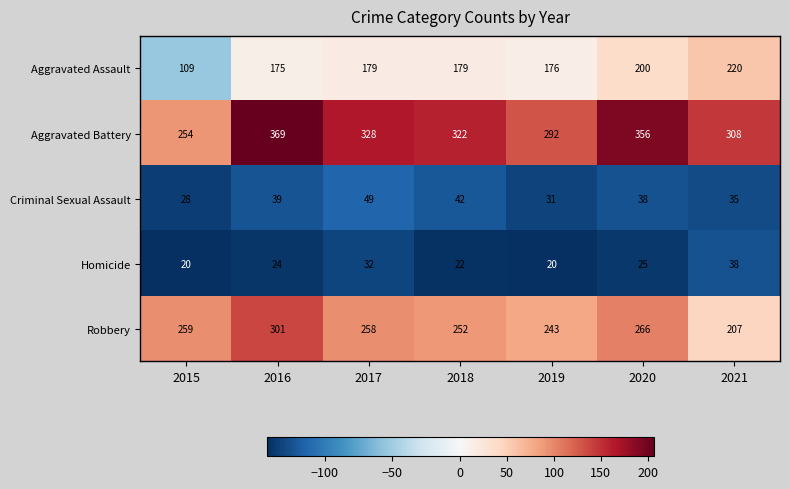

Count the number of categories in the chart.

7